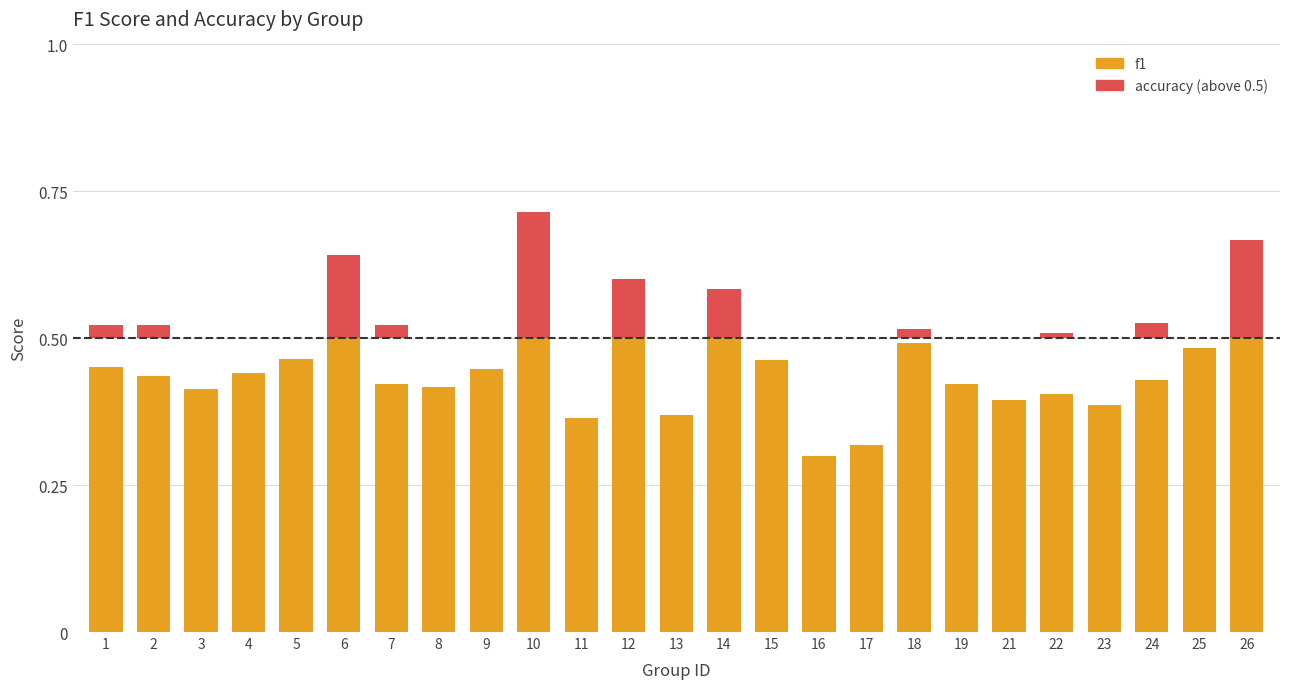

Is the value of f1 at 11 greater than the value of accuracy (above threshold) at 25?

Yes